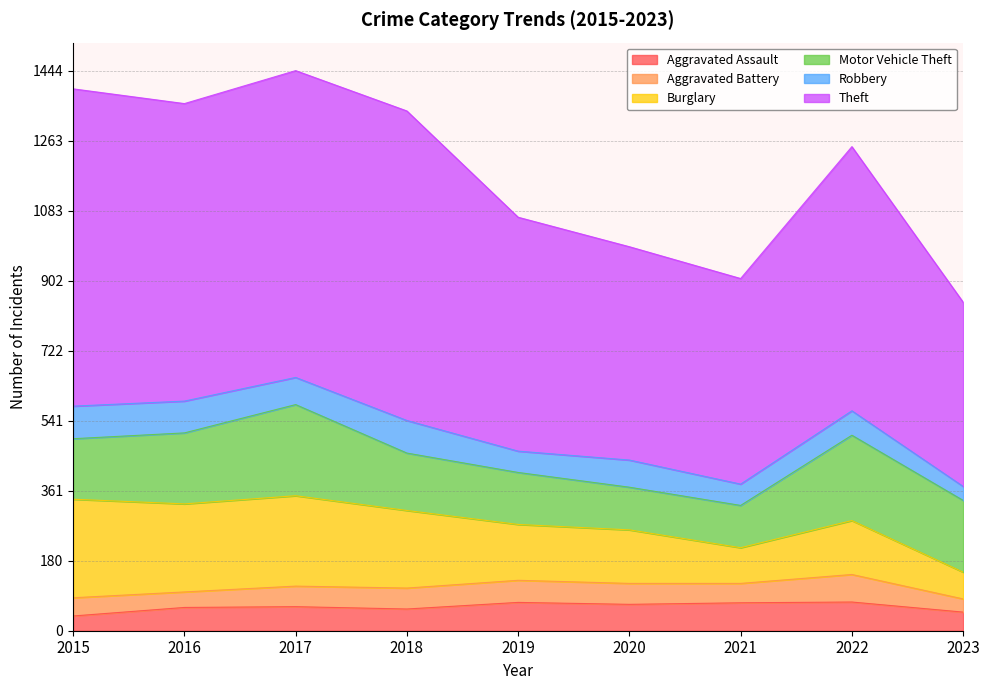

At which category does Burglary reach its first local valley?

2016